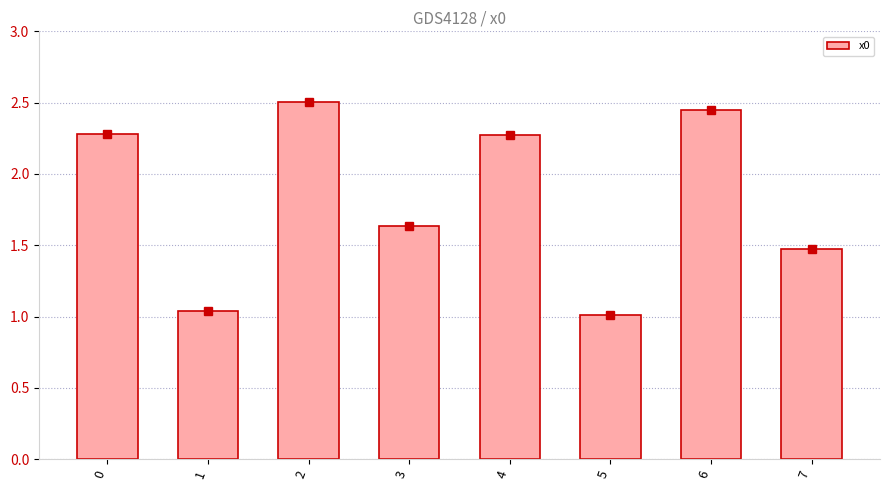

What is the value of the 8th bar from the left?

1.5